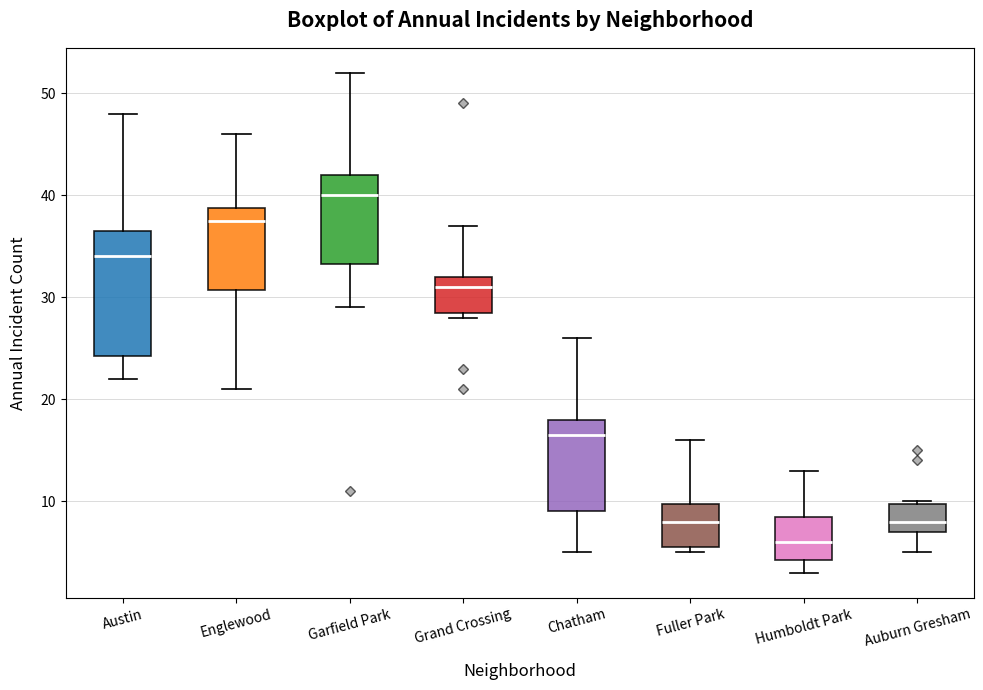

Which box has the lowest median line?

Humboldt Park